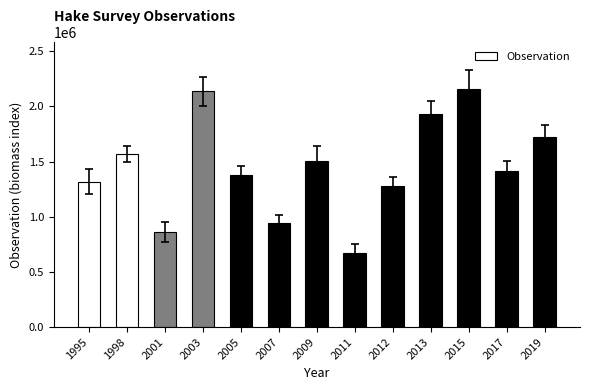

Reading left to right, what are all the values shown in this chart?

1318035	1569148	861744	2137528	1376099	942721	1502273	674617	1279421	1929235	2155853	1417811	1722611